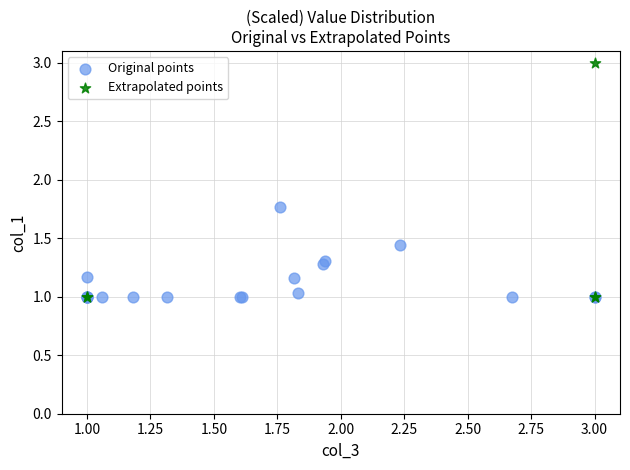

Which series has the widest spread of Y values?

Extrapolated points